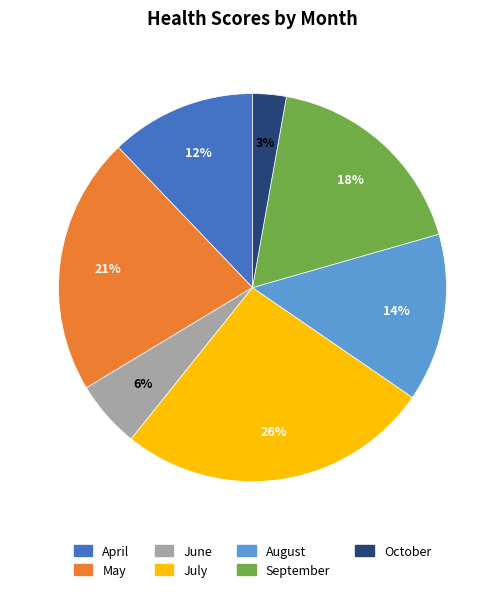

Is the sum of April and October greater than half?

No